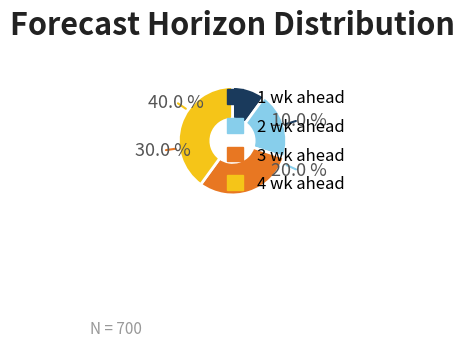

Between 3 wk ahead and 2 wk ahead, which is larger?

3 wk ahead